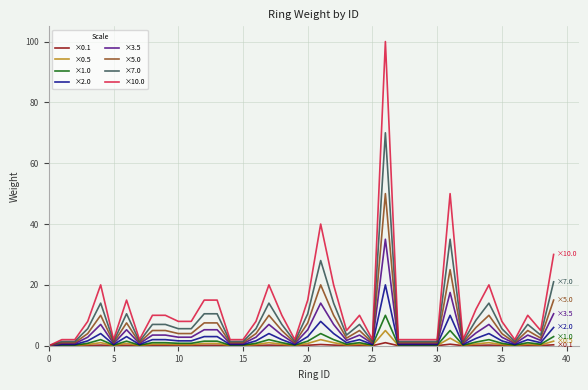

Which series has the widest spread of values?

×10.0